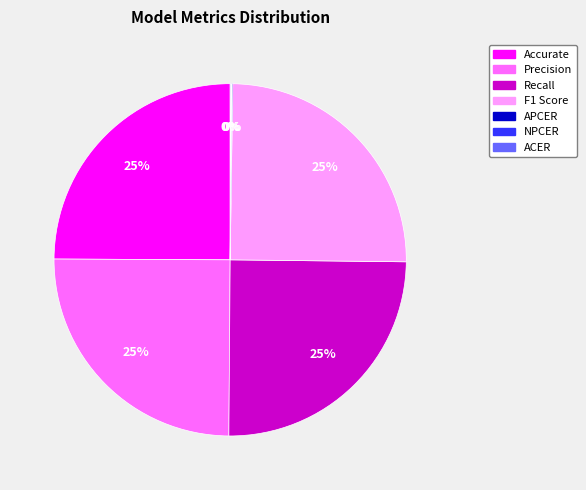

What percentage is the F1 Score slice, to the nearest percent?

25%